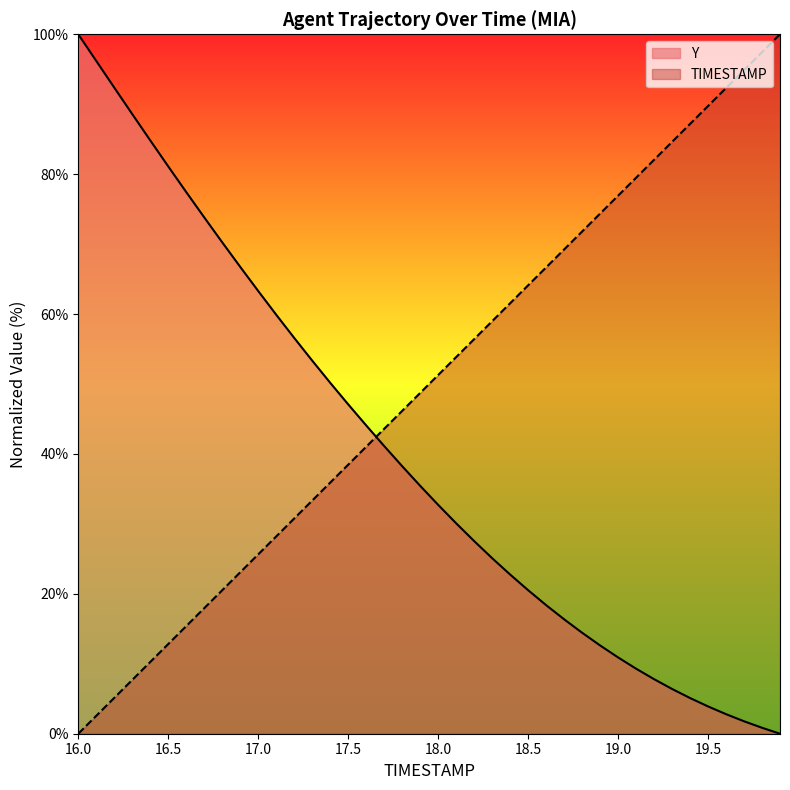

At how many categories does at least one series exceed 76?

17